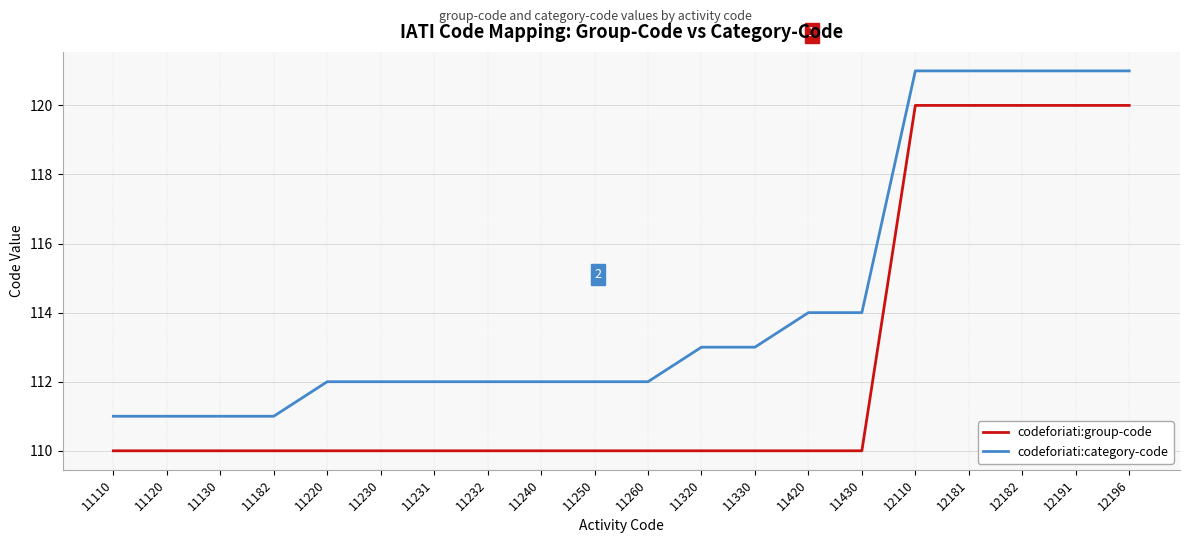

What is the total value across all series at 11260?

222